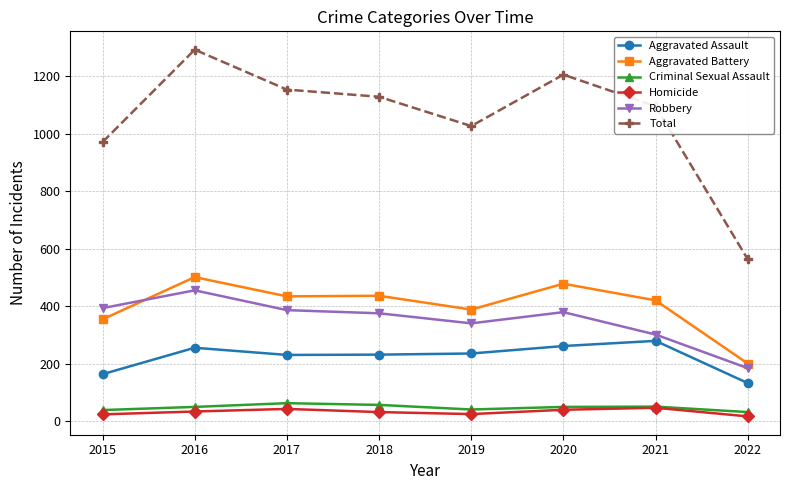

What is the value of the Total point at the 7th from the left?

1096